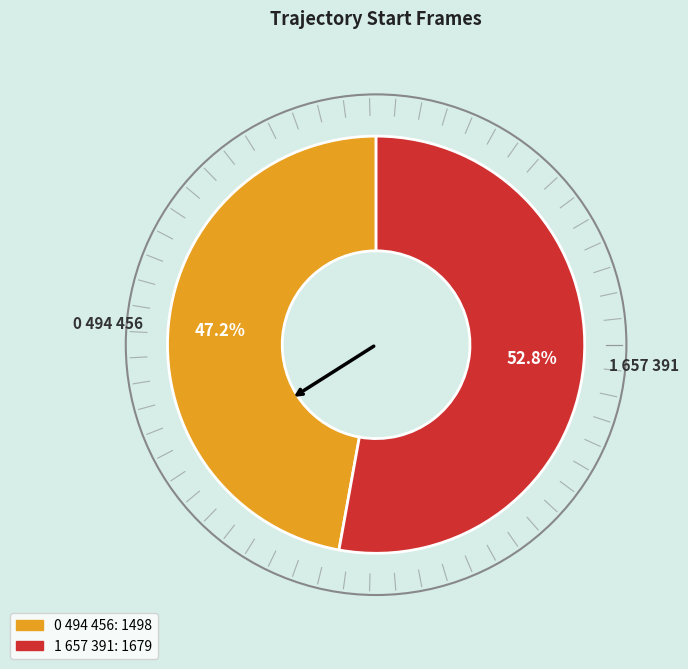

The 1 657 391 slice represents 53% of the pie. True or false?

True